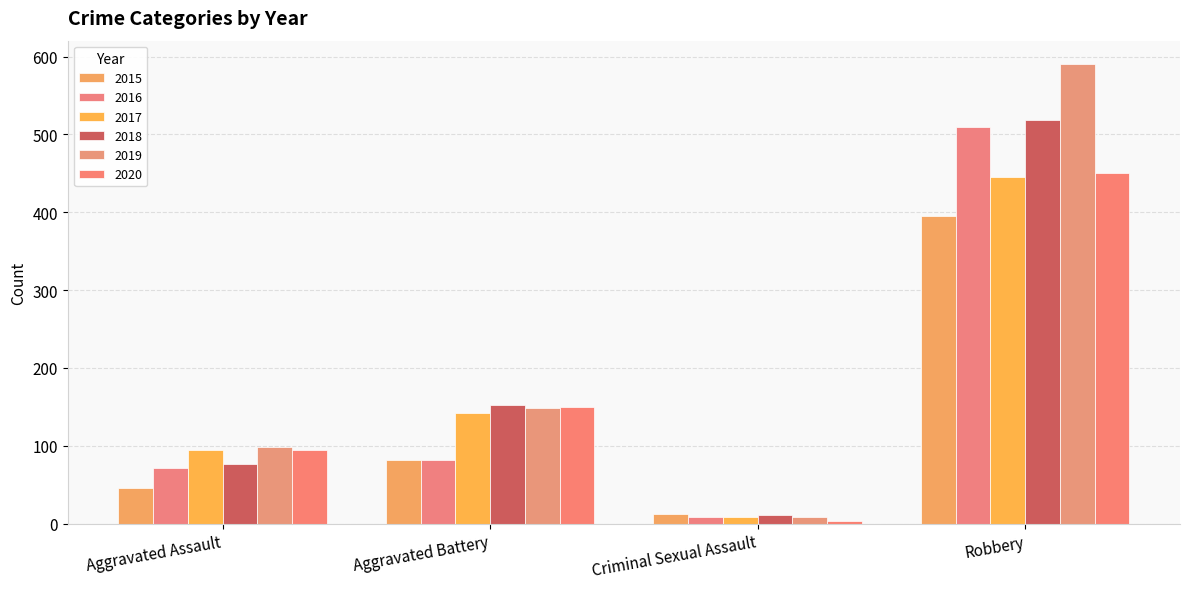

At which category is the sum across all series the highest?

Robbery